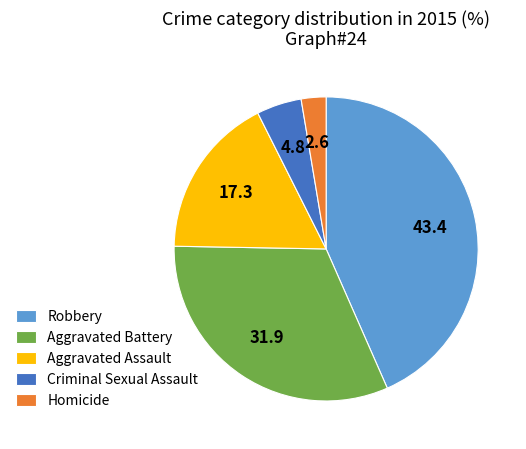

Is the sum of Aggravated Battery and Aggravated Assault greater than half?

No